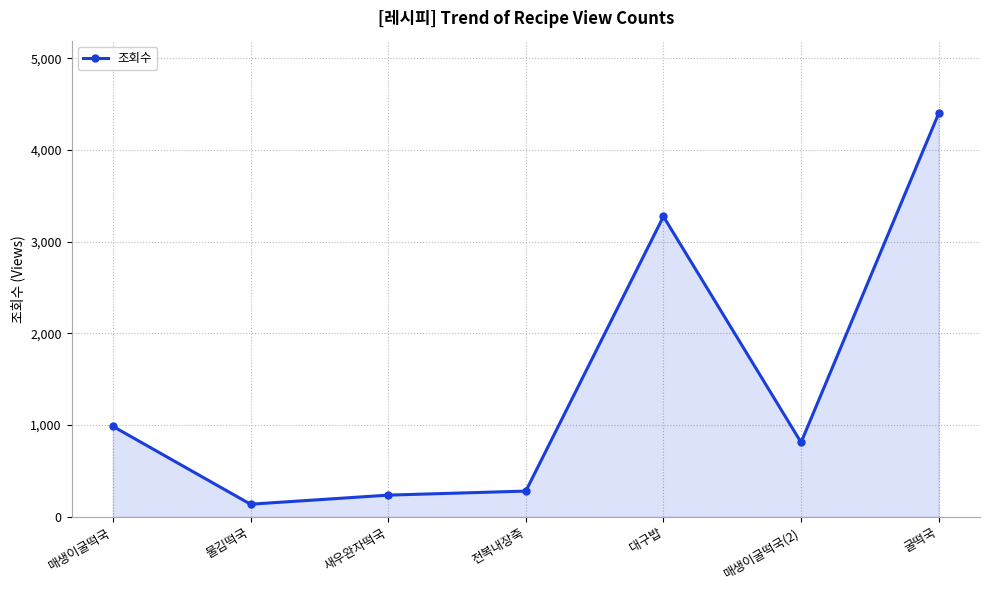

What is the minimum value shown in the chart?

137